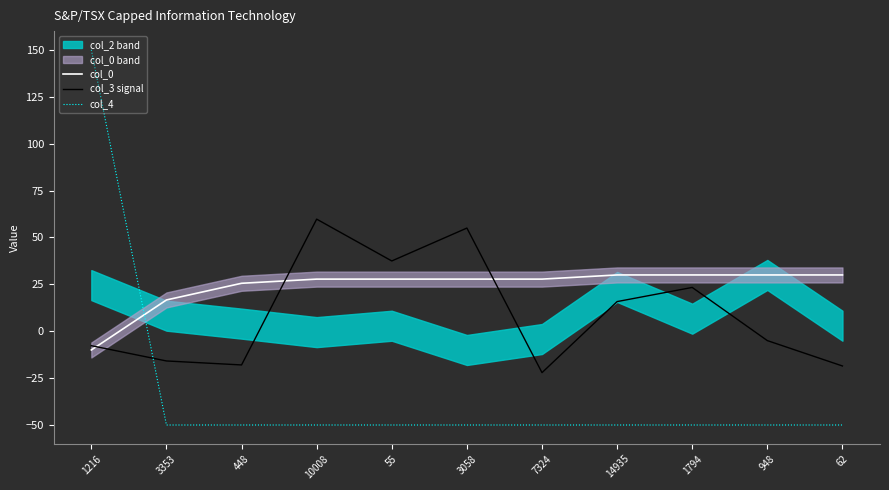

What is the label of the 11th point from the right?

1216